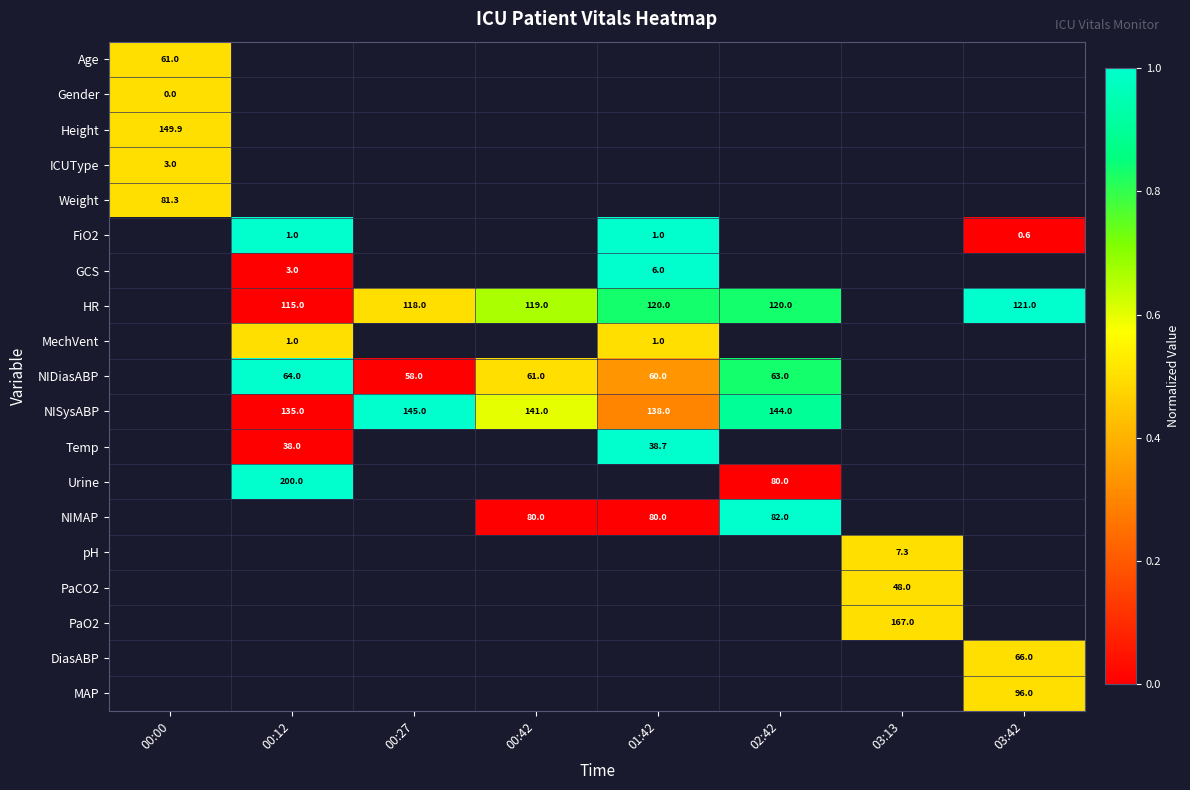

Which category has the lowest value across all series?

03:42